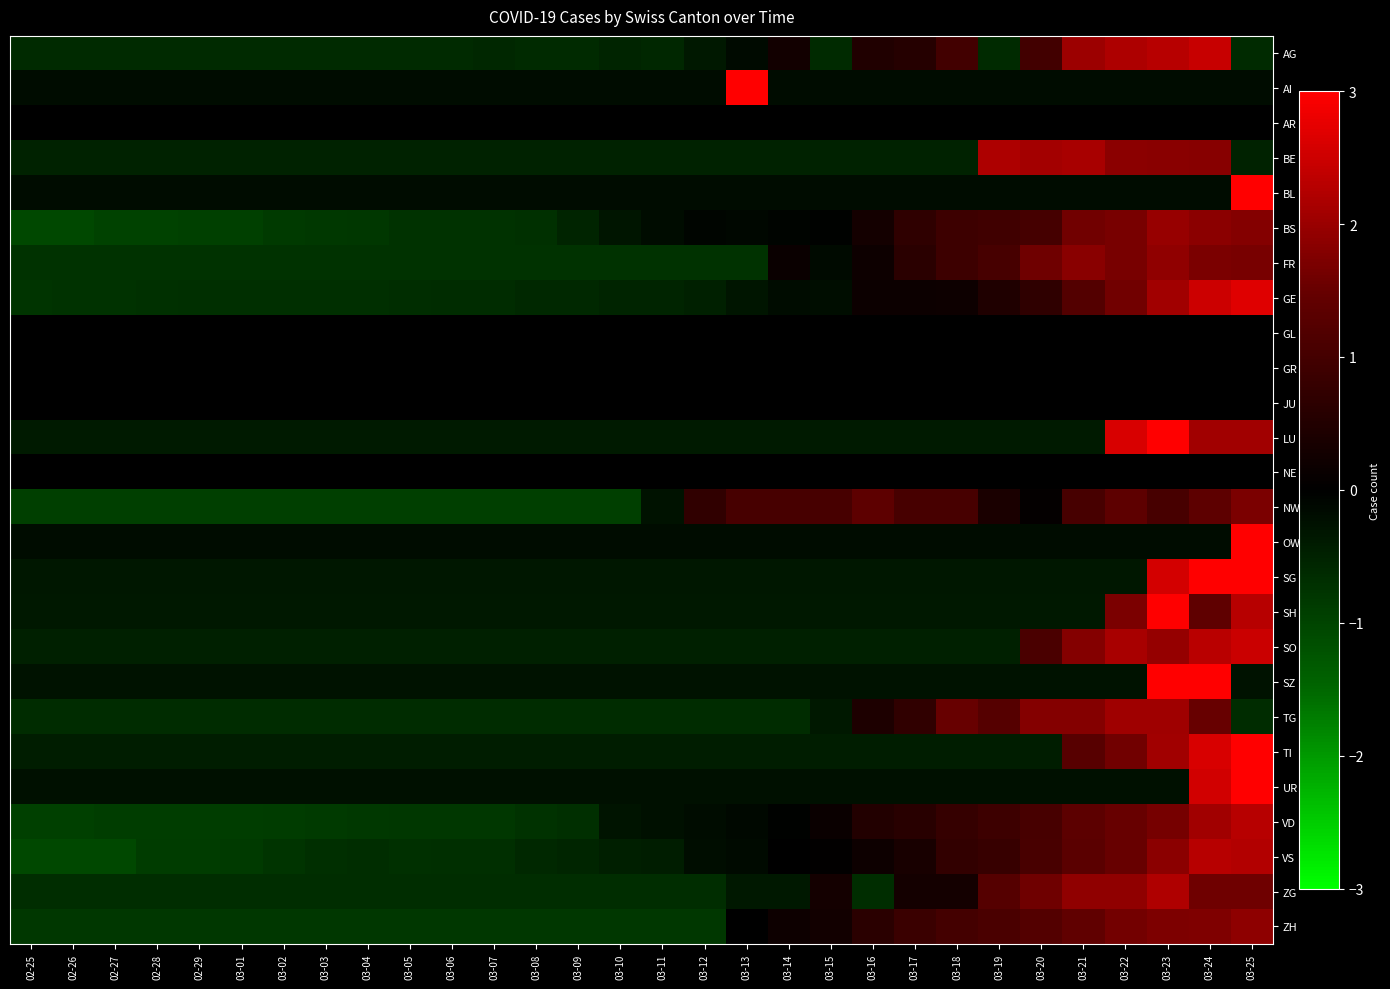

Reading left to right, what are all the values shown in this chart?

AG: 02-25=-0.6	02-26=-0.6	02-27=-0.6	02-28=-0.6	02-29=-0.6	03-01=-0.6	03-02=-0.6	03-03=-0.6	03-04=-0.6	03-05=-0.6	03-06=-0.6	03-07=-0.6	03-08=-0.6	03-09=-0.6	03-10=-0.5	03-11=-0.6	03-12=-0.4	03-13=-0.2	03-14=0.3	03-15=-0.6	03-16=0.5	03-17=0.6	03-18=1.0	03-19=-0.6	03-20=1.0	03-21=2.0	03-22=2.2	03-23=2.3	03-24=2.5	03-25=-0.6
AI: 02-25=-0.2	02-26=-0.2	02-27=-0.2	02-28=-0.2	02-29=-0.2	03-01=-0.2	03-02=-0.2	03-03=-0.2	03-04=-0.2	03-05=-0.2	03-06=-0.2	03-07=-0.2	03-08=-0.2	03-09=-0.2	03-10=-0.2	03-11=-0.2	03-12=-0.2	03-13=5.4	03-14=-0.2	03-15=-0.2	03-16=-0.2	03-17=-0.2	03-18=-0.2	03-19=-0.2	03-20=-0.2	03-21=-0.2	03-22=-0.2	03-23=-0.2	03-24=-0.2	03-25=-0.2
AR: 02-25=0.0	02-26=0.0	02-27=0.0	02-28=0.0	02-29=0.0	03-01=0.0	03-02=0.0	03-03=0.0	03-04=0.0	03-05=0.0	03-06=0.0	03-07=0.0	03-08=0.0	03-09=0.0	03-10=0.0	03-11=0.0	03-12=0.0	03-13=0.0	03-14=0.0	03-15=0.0	03-16=0.0	03-17=0.0	03-18=0.0	03-19=0.0	03-20=0.0	03-21=0.0	03-22=0.0	03-23=0.0	03-24=0.0	03-25=0.0
BE: 02-25=-0.5	02-26=-0.5	02-27=-0.5	02-28=-0.5	02-29=-0.5	03-01=-0.5	03-02=-0.5	03-03=-0.5	03-04=-0.5	03-05=-0.5	03-06=-0.5	03-07=-0.5	03-08=-0.5	03-09=-0.5	03-10=-0.5	03-11=-0.5	03-12=-0.5	03-13=-0.5	03-14=-0.5	03-15=-0.5	03-16=-0.5	03-17=-0.5	03-18=-0.5	03-19=2.2	03-20=2.1	03-21=2.1	03-22=1.9	03-23=1.8	03-24=1.8	03-25=-0.5
BL: 02-25=-0.2	02-26=-0.2	02-27=-0.2	02-28=-0.2	02-29=-0.2	03-01=-0.2	03-02=-0.2	03-03=-0.2	03-04=-0.2	03-05=-0.2	03-06=-0.2	03-07=-0.2	03-08=-0.2	03-09=-0.2	03-10=-0.2	03-11=-0.2	03-12=-0.2	03-13=-0.2	03-14=-0.2	03-15=-0.2	03-16=-0.2	03-17=-0.2	03-18=-0.2	03-19=-0.2	03-20=-0.2	03-21=-0.2	03-22=-0.2	03-23=-0.2	03-24=-0.2	03-25=5.4
BS: 02-25=-1.1	02-26=-1.1	02-27=-1.0	02-28=-1.0	02-29=-1.0	03-01=-1.0	03-02=-0.9	03-03=-0.8	03-04=-0.8	03-05=-0.7	03-06=-0.7	03-07=-0.7	03-08=-0.7	03-09=-0.5	03-10=-0.3	03-11=-0.2	03-12=-0.1	03-13=-0.1	03-14=-0.1	03-15=-0.0	03-16=0.3	03-17=0.7	03-18=0.9	03-19=1.0	03-20=1.0	03-21=1.6	03-22=1.7	03-23=2.0	03-24=1.9	03-25=1.8
FR: 02-25=-0.7	02-26=-0.7	02-27=-0.7	02-28=-0.7	02-29=-0.7	03-01=-0.7	03-02=-0.7	03-03=-0.7	03-04=-0.7	03-05=-0.7	03-06=-0.7	03-07=-0.7	03-08=-0.7	03-09=-0.7	03-10=-0.7	03-11=-0.7	03-12=-0.7	03-13=-0.7	03-14=0.2	03-15=-0.1	03-16=0.2	03-17=0.6	03-18=0.9	03-19=1.0	03-20=1.6	03-21=1.8	03-22=1.7	03-23=1.9	03-24=1.7	03-25=1.7
GE: 02-25=-0.8	02-26=-0.7	02-27=-0.7	02-28=-0.7	02-29=-0.7	03-01=-0.7	03-02=-0.7	03-03=-0.7	03-04=-0.7	03-05=-0.7	03-06=-0.6	03-07=-0.6	03-08=-0.6	03-09=-0.6	03-10=-0.5	03-11=-0.5	03-12=-0.5	03-13=-0.3	03-14=-0.2	03-15=-0.2	03-16=0.2	03-17=0.2	03-18=0.2	03-19=0.5	03-20=0.7	03-21=1.2	03-22=1.6	03-23=2.1	03-24=2.5	03-25=2.7
GL: 02-25=0.0	02-26=0.0	02-27=0.0	02-28=0.0	02-29=0.0	03-01=0.0	03-02=0.0	03-03=0.0	03-04=0.0	03-05=0.0	03-06=0.0	03-07=0.0	03-08=0.0	03-09=0.0	03-10=0.0	03-11=0.0	03-12=0.0	03-13=0.0	03-14=0.0	03-15=0.0	03-16=0.0	03-17=0.0	03-18=0.0	03-19=0.0	03-20=0.0	03-21=0.0	03-22=0.0	03-23=0.0	03-24=0.0	03-25=0.0
GR: 02-25=0.0	02-26=0.0	02-27=0.0	02-28=0.0	02-29=0.0	03-01=0.0	03-02=0.0	03-03=0.0	03-04=0.0	03-05=0.0	03-06=0.0	03-07=0.0	03-08=0.0	03-09=0.0	03-10=0.0	03-11=0.0	03-12=0.0	03-13=0.0	03-14=0.0	03-15=0.0	03-16=0.0	03-17=0.0	03-18=0.0	03-19=0.0	03-20=0.0	03-21=0.0	03-22=0.0	03-23=0.0	03-24=0.0	03-25=0.0
JU: 02-25=0.0	02-26=0.0	02-27=0.0	02-28=0.0	02-29=0.0	03-01=0.0	03-02=0.0	03-03=0.0	03-04=0.0	03-05=0.0	03-06=0.0	03-07=0.0	03-08=0.0	03-09=0.0	03-10=0.0	03-11=0.0	03-12=0.0	03-13=0.0	03-14=0.0	03-15=0.0	03-16=0.0	03-17=0.0	03-18=0.0	03-19=0.0	03-20=0.0	03-21=0.0	03-22=0.0	03-23=0.0	03-24=0.0	03-25=0.0
LU: 02-25=-0.4	02-26=-0.4	02-27=-0.4	02-28=-0.4	02-29=-0.4	03-01=-0.4	03-02=-0.4	03-03=-0.4	03-04=-0.4	03-05=-0.4	03-06=-0.4	03-07=-0.4	03-08=-0.4	03-09=-0.4	03-10=-0.4	03-11=-0.4	03-12=-0.4	03-13=-0.4	03-14=-0.4	03-15=-0.4	03-16=-0.4	03-17=-0.4	03-18=-0.4	03-19=-0.4	03-20=-0.4	03-21=-0.4	03-22=2.6	03-23=3.3	03-24=2.1	03-25=2.1
NE: 02-25=0.0	02-26=0.0	02-27=0.0	02-28=0.0	02-29=0.0	03-01=0.0	03-02=0.0	03-03=0.0	03-04=0.0	03-05=0.0	03-06=0.0	03-07=0.0	03-08=0.0	03-09=0.0	03-10=0.0	03-11=0.0	03-12=0.0	03-13=0.0	03-14=0.0	03-15=0.0	03-16=0.0	03-17=0.0	03-18=0.0	03-19=0.0	03-20=0.0	03-21=0.0	03-22=0.0	03-23=0.0	03-24=0.0	03-25=0.0
NW: 02-25=-0.9	02-26=-0.9	02-27=-0.9	02-28=-0.9	02-29=-0.9	03-01=-0.9	03-02=-0.9	03-03=-0.9	03-04=-0.9	03-05=-0.9	03-06=-0.9	03-07=-0.9	03-08=-0.9	03-09=-0.9	03-10=-0.9	03-11=-0.3	03-12=0.7	03-13=1.0	03-14=1.0	03-15=1.0	03-16=1.4	03-17=1.0	03-18=1.0	03-19=0.4	03-20=0.1	03-21=1.0	03-22=1.4	03-23=1.0	03-24=1.4	03-25=1.7
OW: 02-25=-0.2	02-26=-0.2	02-27=-0.2	02-28=-0.2	02-29=-0.2	03-01=-0.2	03-02=-0.2	03-03=-0.2	03-04=-0.2	03-05=-0.2	03-06=-0.2	03-07=-0.2	03-08=-0.2	03-09=-0.2	03-10=-0.2	03-11=-0.2	03-12=-0.2	03-13=-0.2	03-14=-0.2	03-15=-0.2	03-16=-0.2	03-17=-0.2	03-18=-0.2	03-19=-0.2	03-20=-0.2	03-21=-0.2	03-22=-0.2	03-23=-0.2	03-24=-0.2	03-25=5.4
SG: 02-25=-0.3	02-26=-0.3	02-27=-0.3	02-28=-0.3	02-29=-0.3	03-01=-0.3	03-02=-0.3	03-03=-0.3	03-04=-0.3	03-05=-0.3	03-06=-0.3	03-07=-0.3	03-08=-0.3	03-09=-0.3	03-10=-0.3	03-11=-0.3	03-12=-0.3	03-13=-0.3	03-14=-0.3	03-15=-0.3	03-16=-0.3	03-17=-0.3	03-18=-0.3	03-19=-0.3	03-20=-0.3	03-21=-0.3	03-22=-0.3	03-23=2.6	03-24=3.1	03-25=3.3
SH: 02-25=-0.4	02-26=-0.4	02-27=-0.4	02-28=-0.4	02-29=-0.4	03-01=-0.4	03-02=-0.4	03-03=-0.4	03-04=-0.4	03-05=-0.4	03-06=-0.4	03-07=-0.4	03-08=-0.4	03-09=-0.4	03-10=-0.4	03-11=-0.4	03-12=-0.4	03-13=-0.4	03-14=-0.4	03-15=-0.4	03-16=-0.4	03-17=-0.4	03-18=-0.4	03-19=-0.4	03-20=-0.4	03-21=-0.4	03-22=1.7	03-23=4.1	03-24=1.4	03-25=2.3
SO: 02-25=-0.5	02-26=-0.5	02-27=-0.5	02-28=-0.5	02-29=-0.5	03-01=-0.5	03-02=-0.5	03-03=-0.5	03-04=-0.5	03-05=-0.5	03-06=-0.5	03-07=-0.5	03-08=-0.5	03-09=-0.5	03-10=-0.5	03-11=-0.5	03-12=-0.5	03-13=-0.5	03-14=-0.5	03-15=-0.5	03-16=-0.5	03-17=-0.5	03-18=-0.5	03-19=-0.5	03-20=1.1	03-21=1.8	03-22=2.1	03-23=2.0	03-24=2.3	03-25=2.5
SZ: 02-25=-0.3	02-26=-0.3	02-27=-0.3	02-28=-0.3	02-29=-0.3	03-01=-0.3	03-02=-0.3	03-03=-0.3	03-04=-0.3	03-05=-0.3	03-06=-0.3	03-07=-0.3	03-08=-0.3	03-09=-0.3	03-10=-0.3	03-11=-0.3	03-12=-0.3	03-13=-0.3	03-14=-0.3	03-15=-0.3	03-16=-0.3	03-17=-0.3	03-18=-0.3	03-19=-0.3	03-20=-0.3	03-21=-0.3	03-22=-0.3	03-23=3.3	03-24=4.1	03-25=-0.3
TG: 02-25=-0.6	02-26=-0.6	02-27=-0.6	02-28=-0.6	02-29=-0.6	03-01=-0.6	03-02=-0.6	03-03=-0.6	03-04=-0.6	03-05=-0.6	03-06=-0.6	03-07=-0.6	03-08=-0.6	03-09=-0.6	03-10=-0.6	03-11=-0.6	03-12=-0.6	03-13=-0.6	03-14=-0.6	03-15=-0.4	03-16=0.4	03-17=0.7	03-18=1.5	03-19=1.2	03-20=1.8	03-21=1.8	03-22=2.1	03-23=2.1	03-24=1.5	03-25=-0.6
TI: 02-25=-0.4	02-26=-0.4	02-27=-0.4	02-28=-0.4	02-29=-0.4	03-01=-0.4	03-02=-0.4	03-03=-0.4	03-04=-0.4	03-05=-0.4	03-06=-0.4	03-07=-0.4	03-08=-0.4	03-09=-0.4	03-10=-0.4	03-11=-0.4	03-12=-0.4	03-13=-0.4	03-14=-0.4	03-15=-0.4	03-16=-0.4	03-17=-0.4	03-18=-0.4	03-19=-0.4	03-20=-0.4	03-21=1.3	03-22=1.6	03-23=2.1	03-24=2.6	03-25=3.2
UR: 02-25=-0.3	02-26=-0.3	02-27=-0.3	02-28=-0.3	02-29=-0.3	03-01=-0.3	03-02=-0.3	03-03=-0.3	03-04=-0.3	03-05=-0.3	03-06=-0.3	03-07=-0.3	03-08=-0.3	03-09=-0.3	03-10=-0.3	03-11=-0.3	03-12=-0.3	03-13=-0.3	03-14=-0.3	03-15=-0.3	03-16=-0.3	03-17=-0.3	03-18=-0.3	03-19=-0.3	03-20=-0.3	03-21=-0.3	03-22=-0.3	03-23=-0.3	03-24=2.5	03-25=4.7
VD: 02-25=-0.9	02-26=-0.9	02-27=-0.9	02-28=-0.9	02-29=-0.9	03-01=-0.9	03-02=-0.9	03-03=-0.9	03-04=-0.8	03-05=-0.8	03-06=-0.8	03-07=-0.8	03-08=-0.7	03-09=-0.7	03-10=-0.3	03-11=-0.3	03-12=-0.2	03-13=-0.1	03-14=-0.0	03-15=0.2	03-16=0.5	03-17=0.6	03-18=0.8	03-19=0.9	03-20=1.0	03-21=1.3	03-22=1.5	03-23=1.7	03-24=2.1	03-25=2.3
VS: 02-25=-1.1	02-26=-1.1	02-27=-1.1	02-28=-0.9	02-29=-0.9	03-01=-0.8	03-02=-0.8	03-03=-0.7	03-04=-0.7	03-05=-0.7	03-06=-0.7	03-07=-0.7	03-08=-0.6	03-09=-0.6	03-10=-0.5	03-11=-0.4	03-12=-0.2	03-13=-0.1	03-14=-0.0	03-15=0.0	03-16=0.2	03-17=0.4	03-18=0.7	03-19=0.8	03-20=1.1	03-21=1.3	03-22=1.5	03-23=1.9	03-24=2.3	03-25=2.2
ZG: 02-25=-0.7	02-26=-0.7	02-27=-0.7	02-28=-0.7	02-29=-0.7	03-01=-0.7	03-02=-0.7	03-03=-0.7	03-04=-0.7	03-05=-0.7	03-06=-0.7	03-07=-0.7	03-08=-0.7	03-09=-0.7	03-10=-0.7	03-11=-0.7	03-12=-0.7	03-13=-0.4	03-14=-0.4	03-15=0.3	03-16=-0.7	03-17=0.3	03-18=0.3	03-19=1.3	03-20=1.6	03-21=1.9	03-22=1.9	03-23=2.2	03-24=1.6	03-25=1.6
ZH: 02-25=-0.8	02-26=-0.8	02-27=-0.8	02-28=-0.8	02-29=-0.8	03-01=-0.8	03-02=-0.8	03-03=-0.8	03-04=-0.8	03-05=-0.8	03-06=-0.8	03-07=-0.8	03-08=-0.8	03-09=-0.8	03-10=-0.8	03-11=-0.8	03-12=-0.8	03-13=-0.0	03-14=0.2	03-15=0.3	03-16=0.6	03-17=0.8	03-18=1.0	03-19=1.1	03-20=1.2	03-21=1.4	03-22=1.6	03-23=1.7	03-24=1.8	03-25=1.9